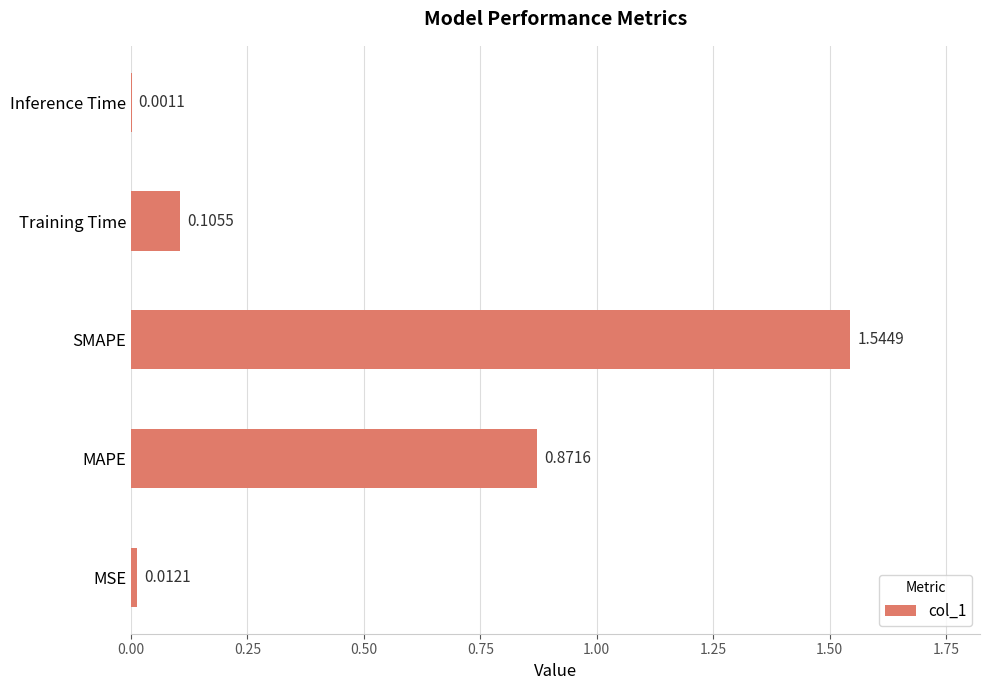

Where is the data nearest to the value 0?

Inference Time